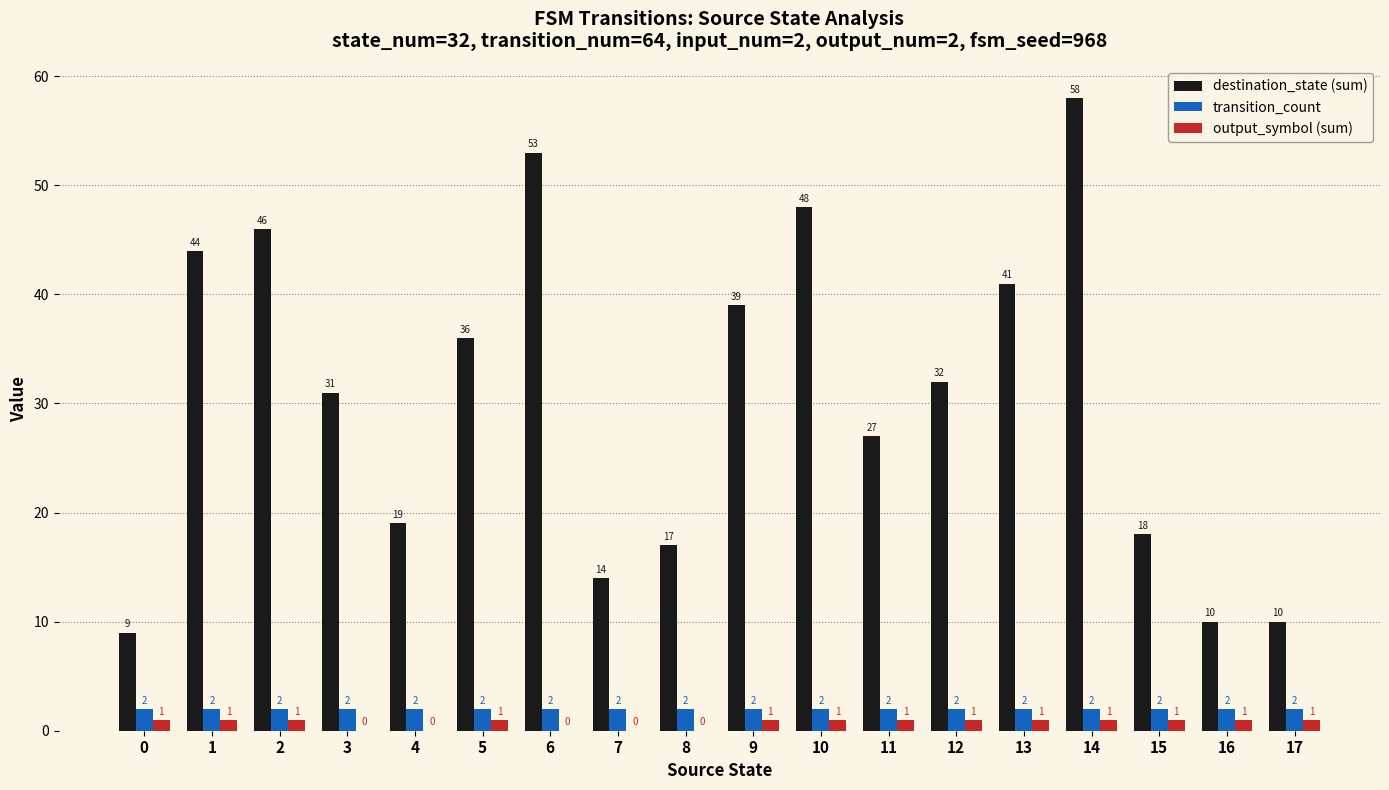

What is the average value of the transition_count series?

2